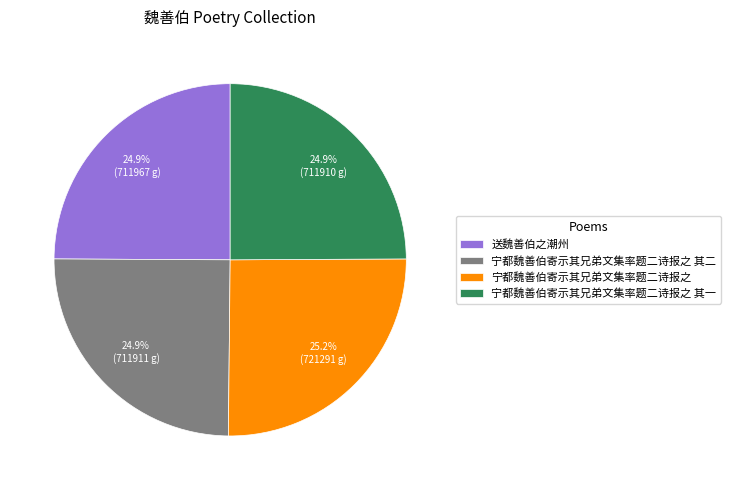

To the nearest percent, what portion does 宁都魏善伯寄示其兄弟文集率题二诗报之 其一 represent?

25%